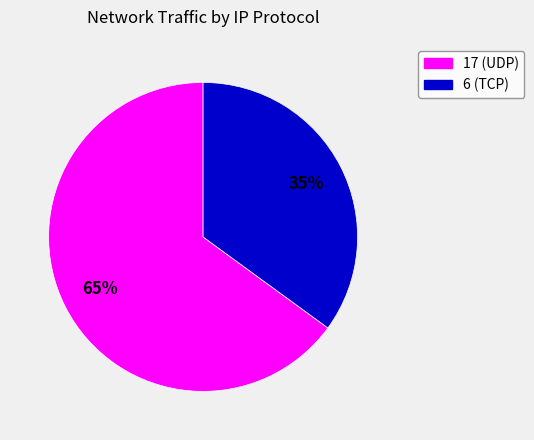

Does 6 (TCP) represent more than half of the total?

No